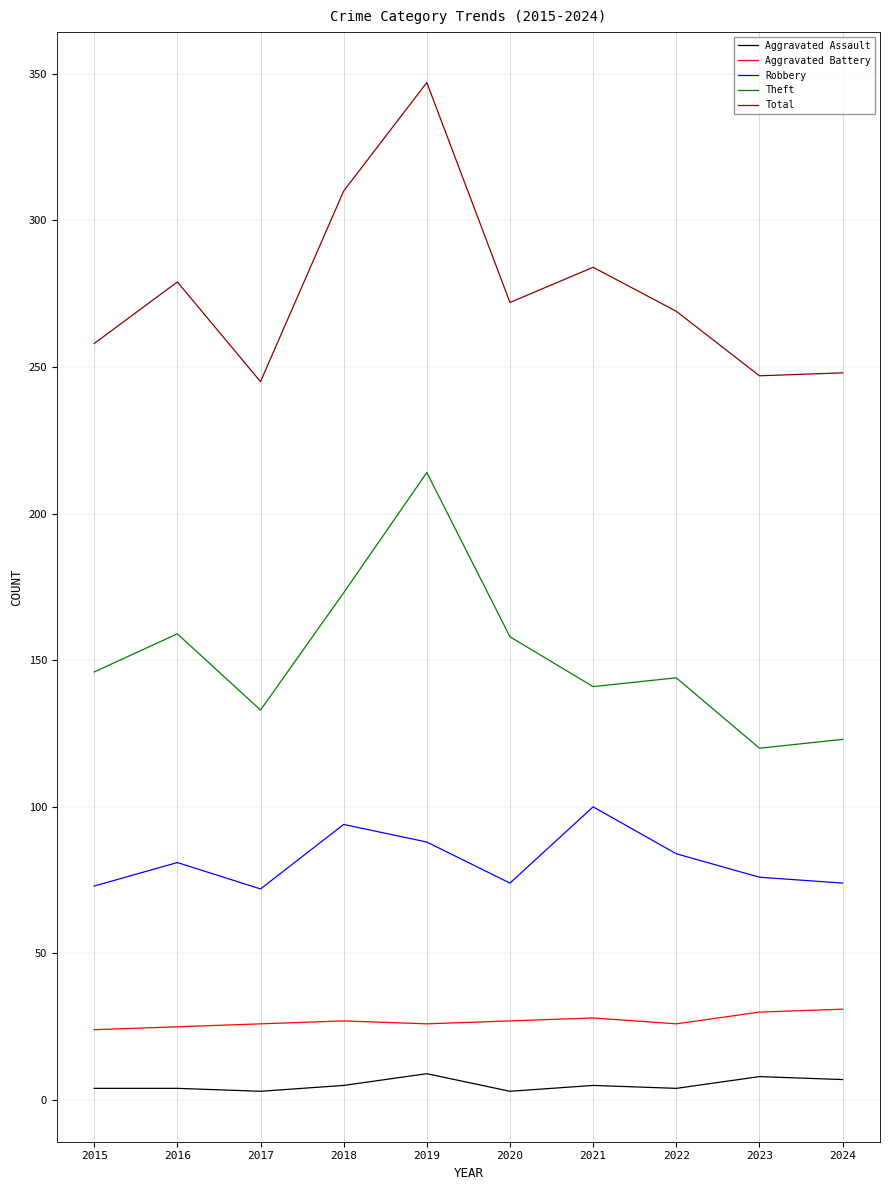

What are all the series names shown in the legend?

Aggravated Assault, Aggravated Battery, Robbery, Theft, Total